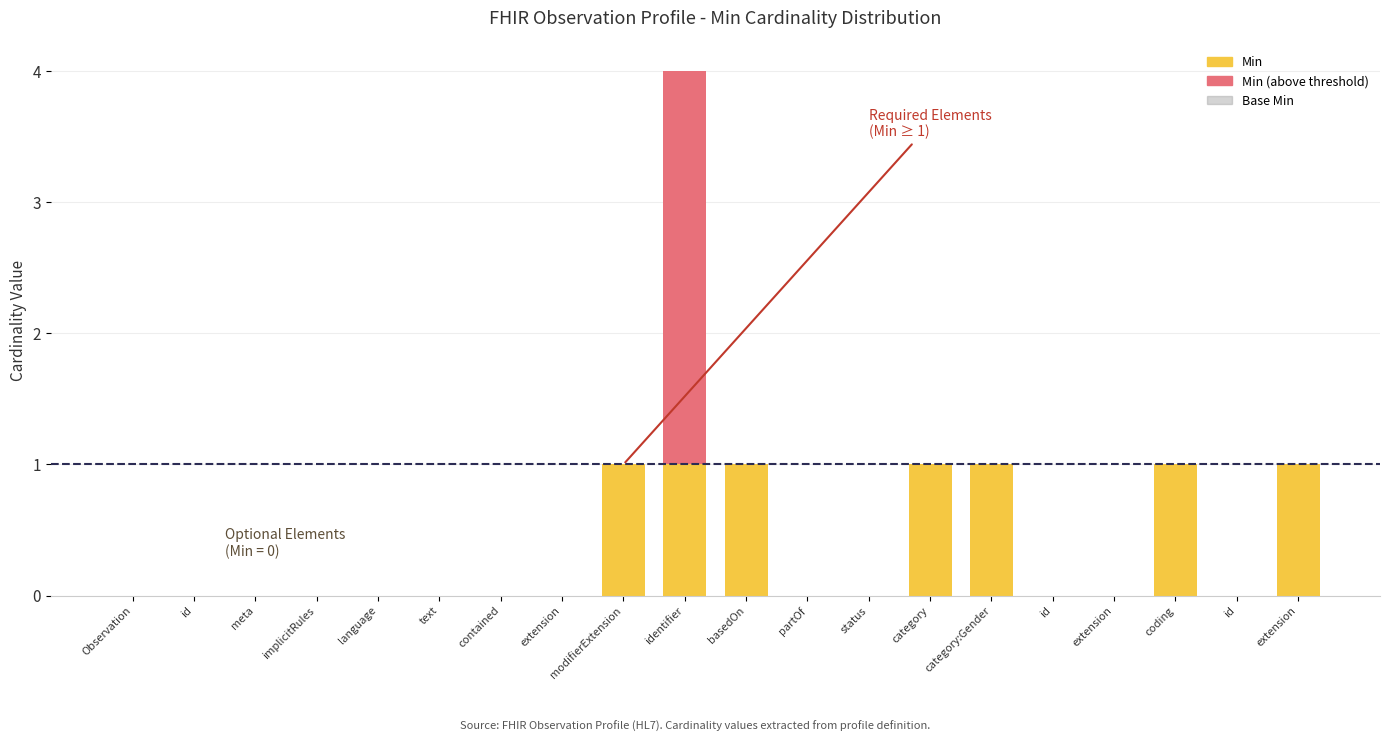

Which category has the lowest value in the Base Min series?

Observation